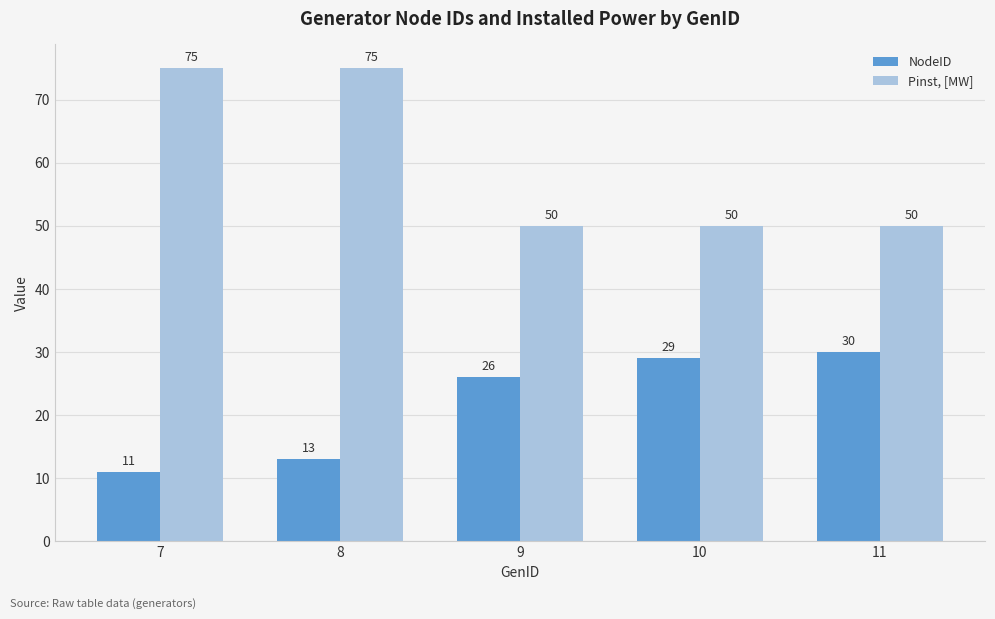

What is the difference between the NodeID values at 7 and 10?

18